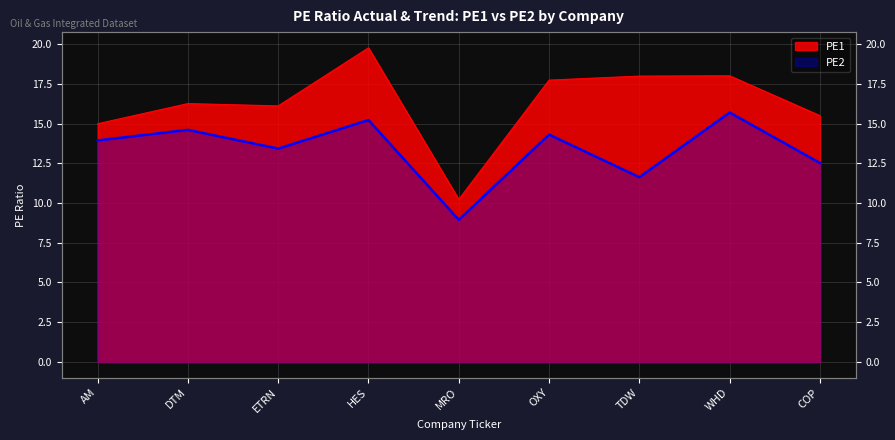

True or false: PE2 has a value of 11.6 at TDW.

True